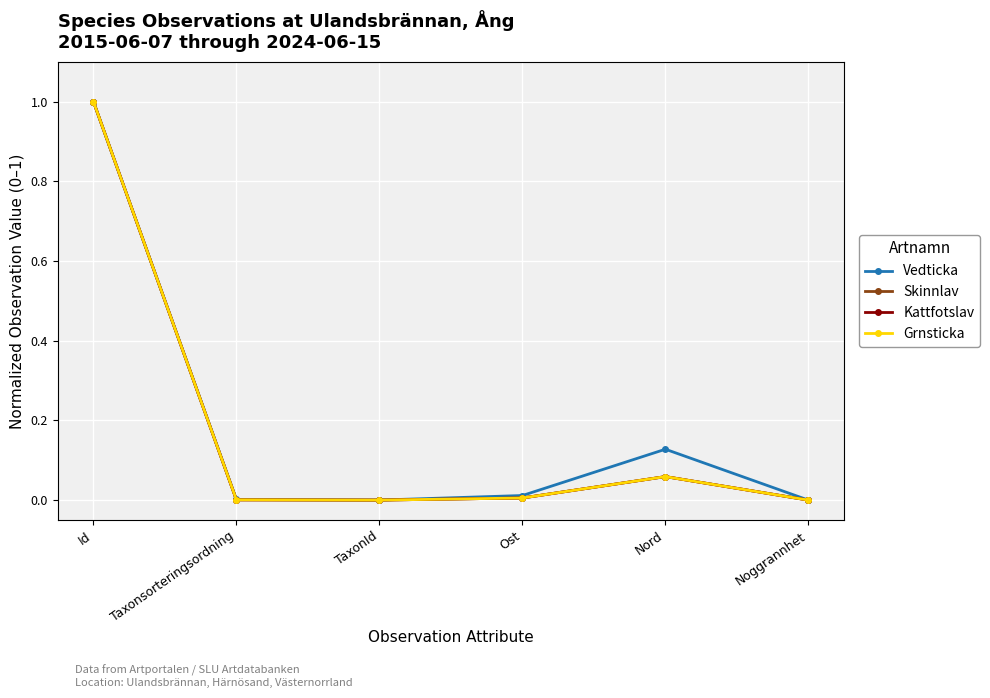

Between Id and Ost, which series saw the biggest shift?

Kattfotslav